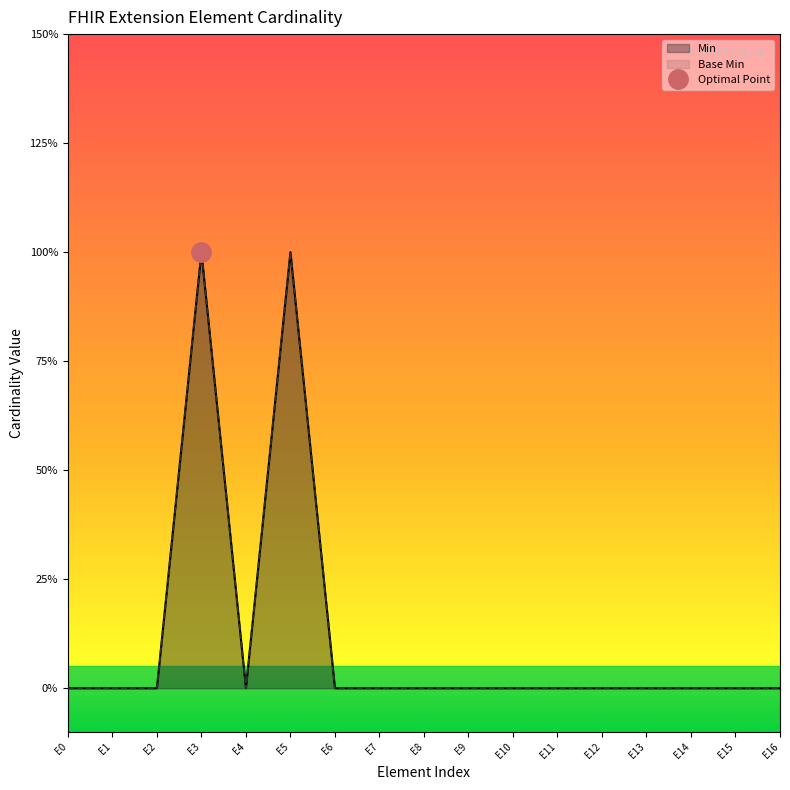

Reading left to right, extract all data points from this chart.

Min: 0	0	0	1	0	1	0	0	0	0	0	0	0	0	0	0	0
Base Min: 0	0	0	1	0	1	0	0	0	0	0	0	0	0	0	0	0